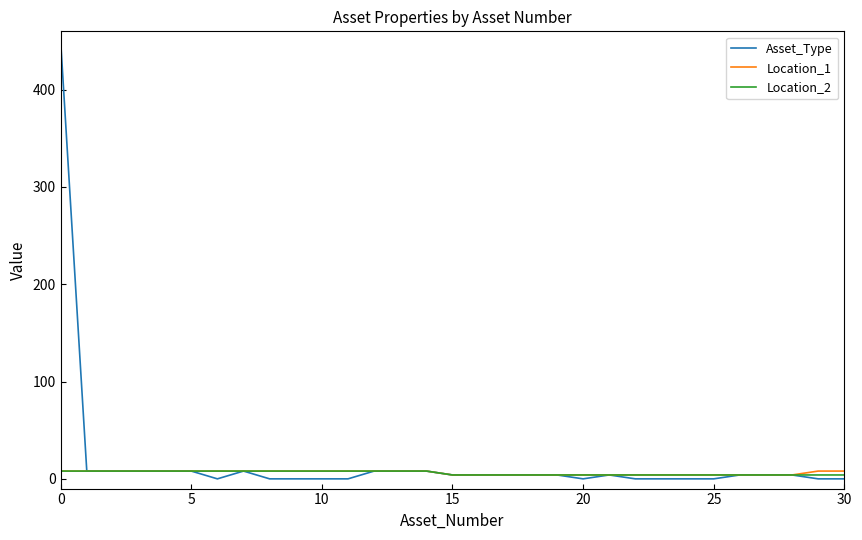

Reading left to right, transcribe all the data shown in this chart.

Asset_Type: 450	8	8	8	8	8	0	8	0	0	0	0	8	8	8	4	4	4	4	4	0	4	0	0	0	0	4	4	4	0	0
Location_1: 8	8	8	8	8	8	8	8	8	8	8	8	8	8	8	4	4	4	4	4	4	4	4	4	4	4	4	4	4	8	8
Location_2: 8	8	8	8	8	8	8	8	8	8	8	8	8	8	8	4	4	4	4	4	4	4	4	4	4	4	4	4	4	4	4